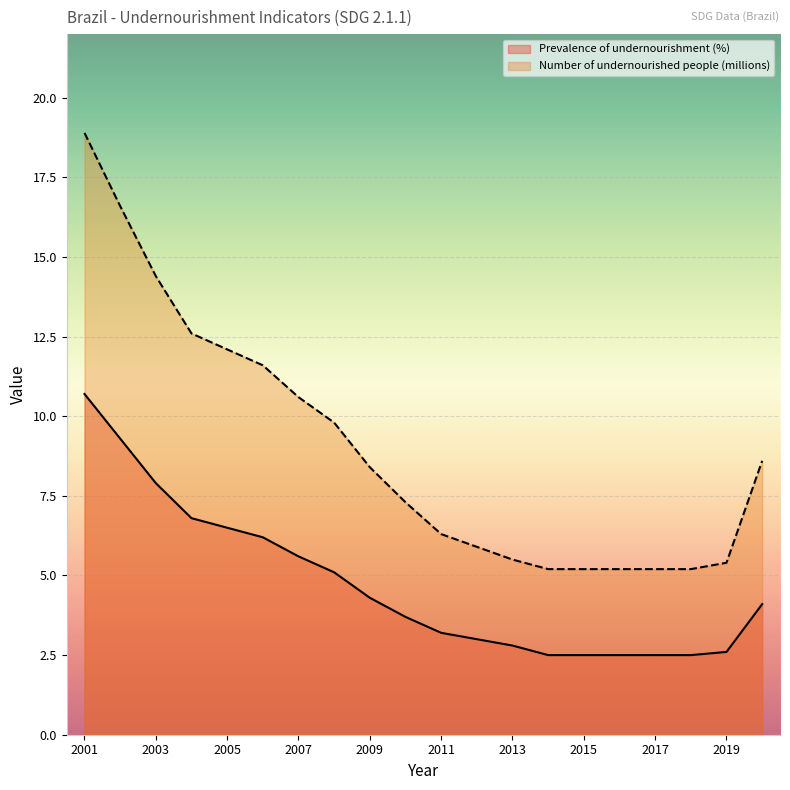

What is the sum of the Number of undernourished people (millions) values at 2016 and 2020?

13.8